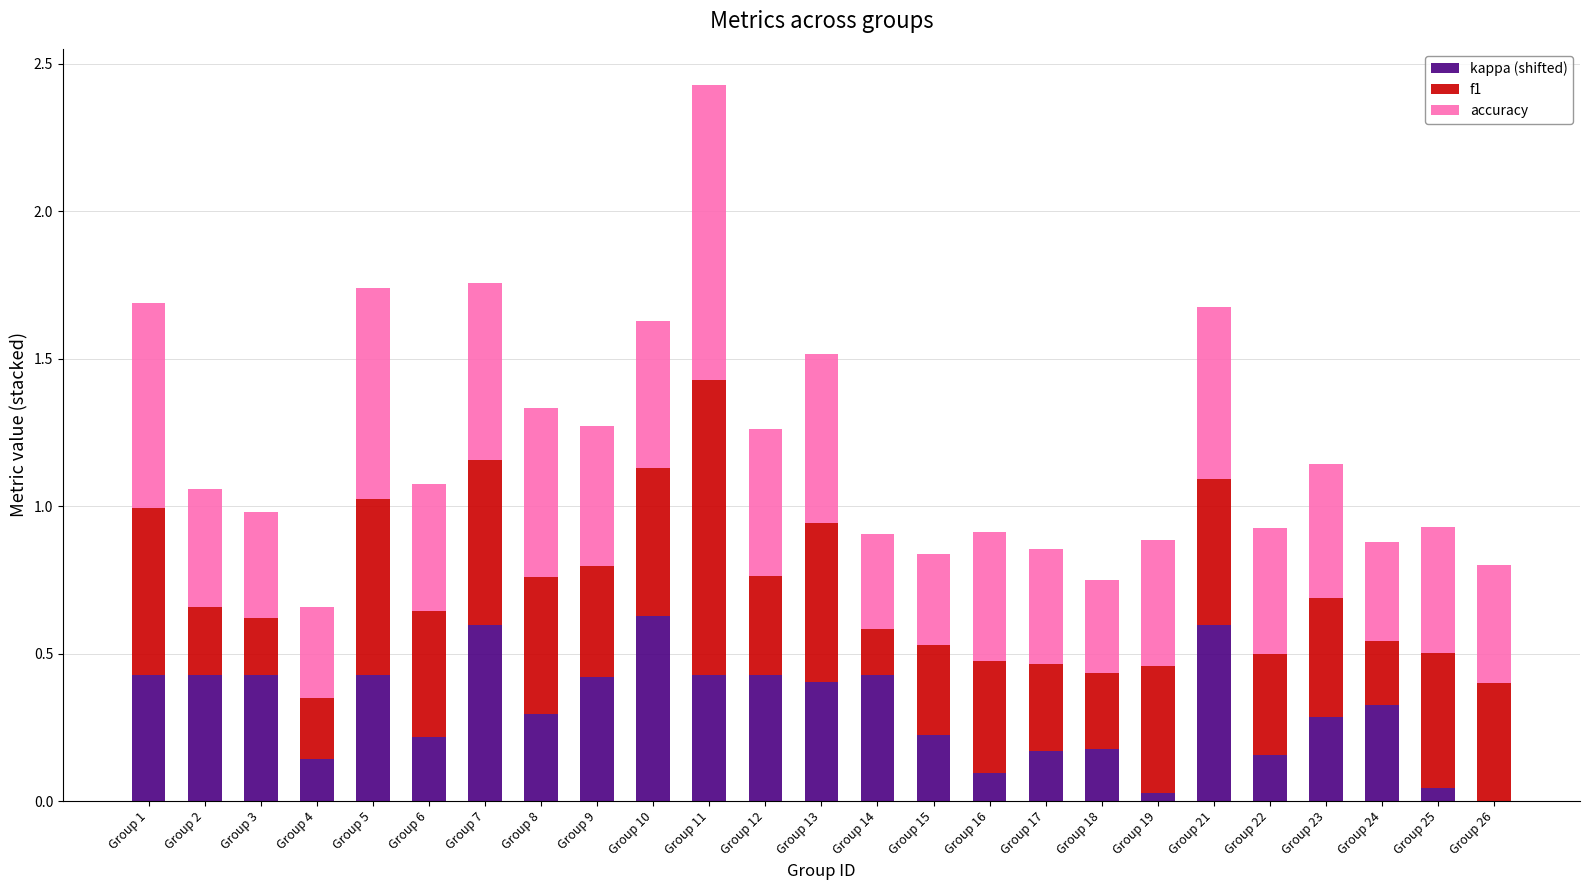

What is the sum of the kappa (shifted) values at Group 23 and Group 21?

0.9